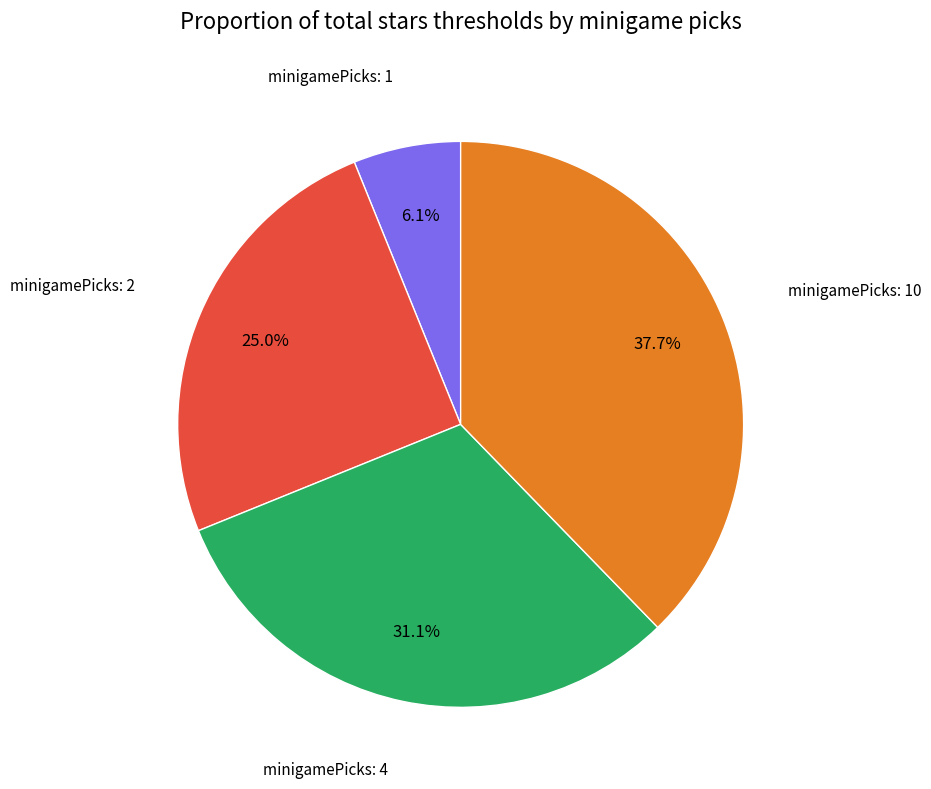

Does any single category account for the majority?

No